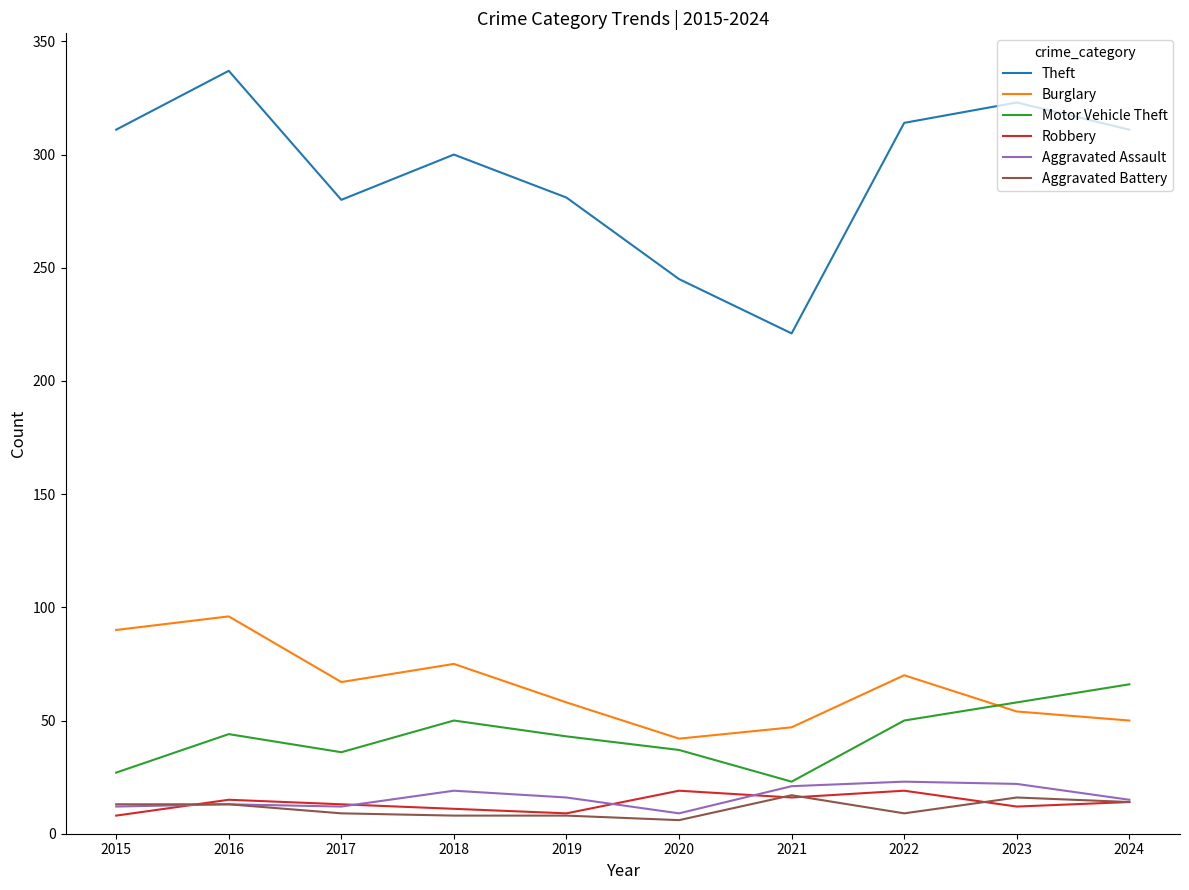

What is the difference between the maximum and second lowest values in the Theft series?

92